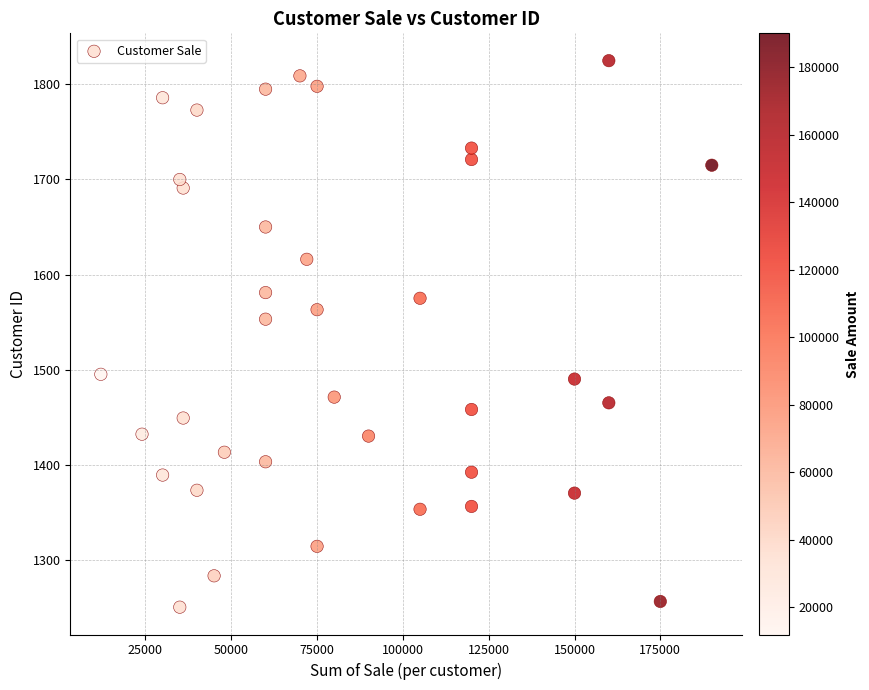

What Y value in the scatter plot is closest to 1537?

1553